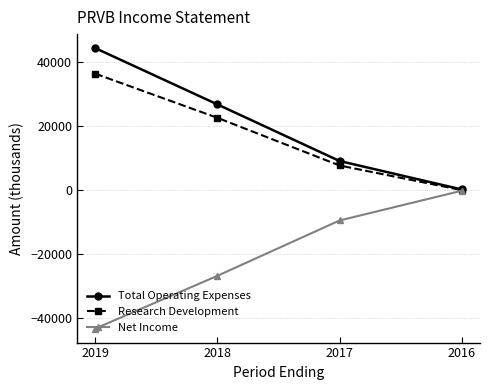

Is this an area chart (filled region under the line)?

No